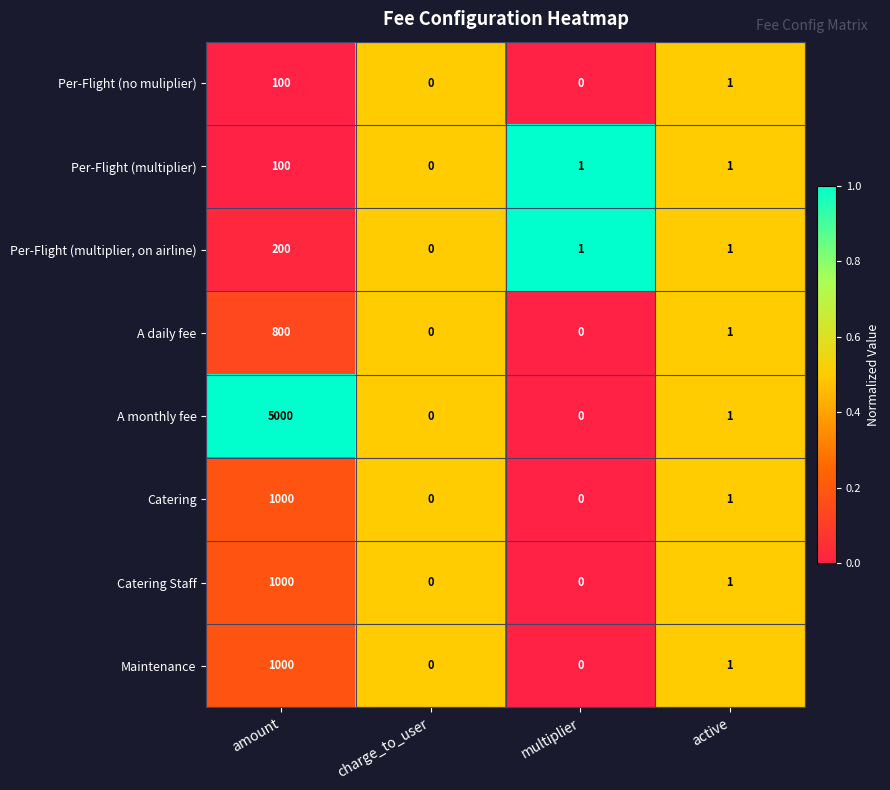

What is the difference between the highest and lowest values at amount?

4900